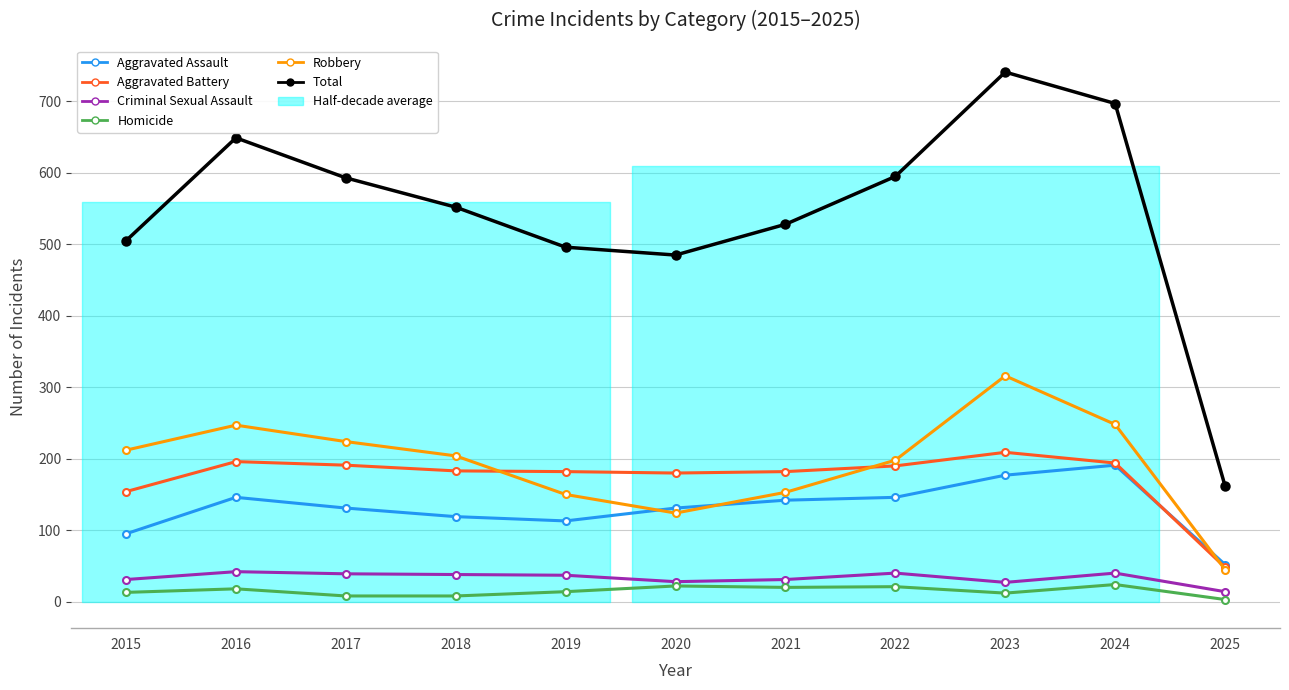

What are all the series names shown in the legend?

Aggravated Assault, Aggravated Battery, Criminal Sexual Assault, Homicide, Robbery, Total